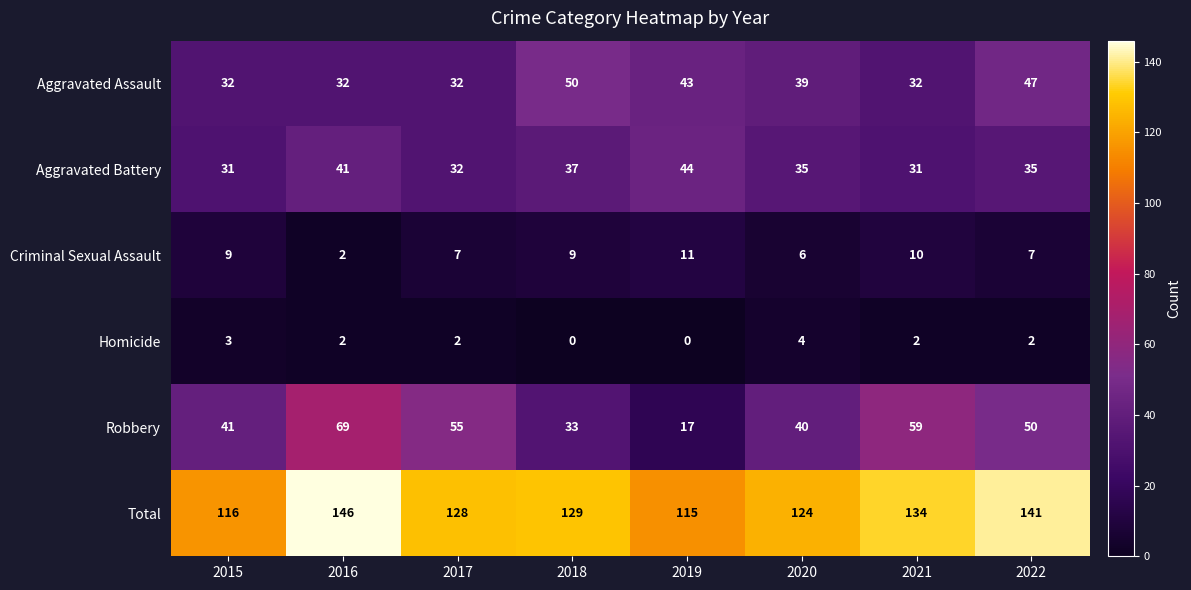

Which series has the largest total across all categories?

Total